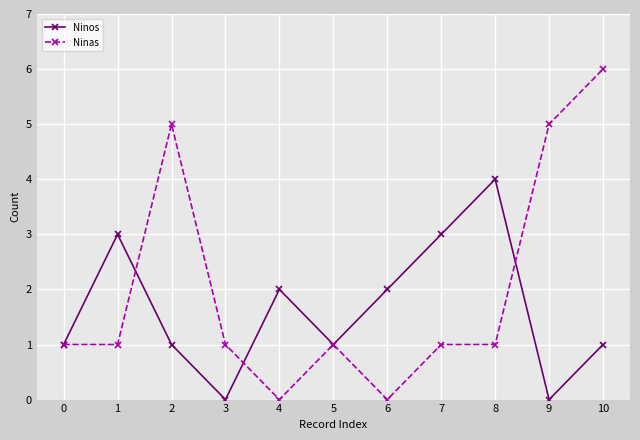

What is the value of the Ninas point at the 4th from the left?

1